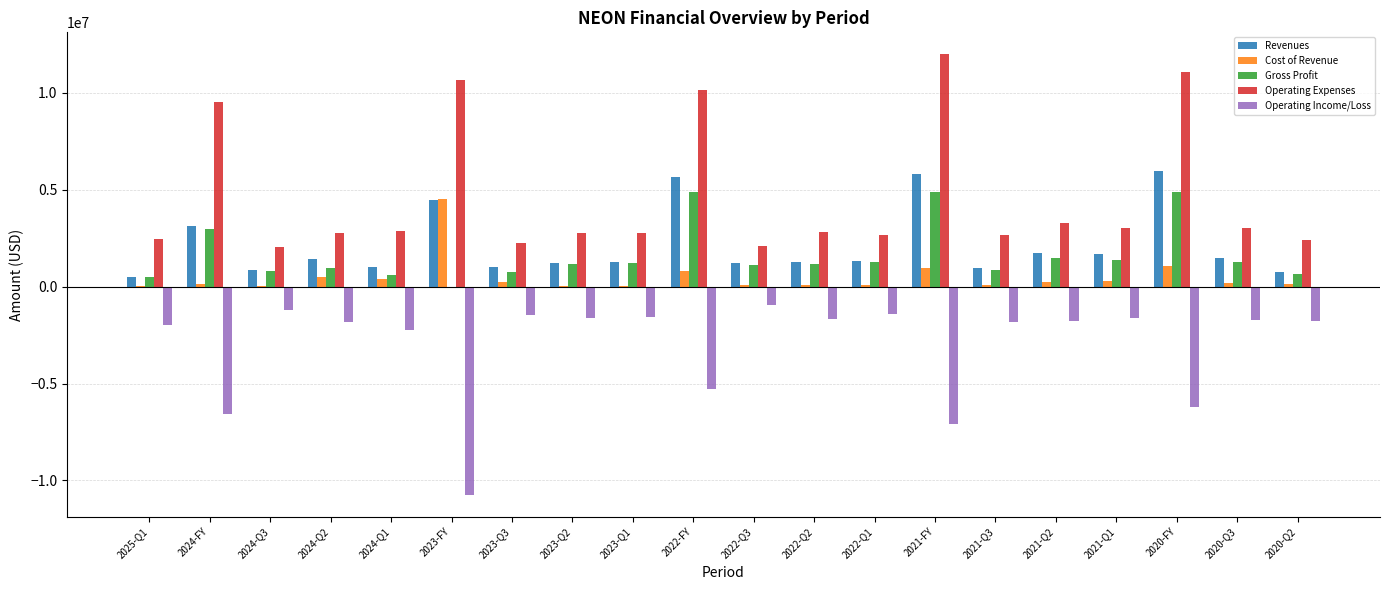

How many categories are shown in the chart?

20